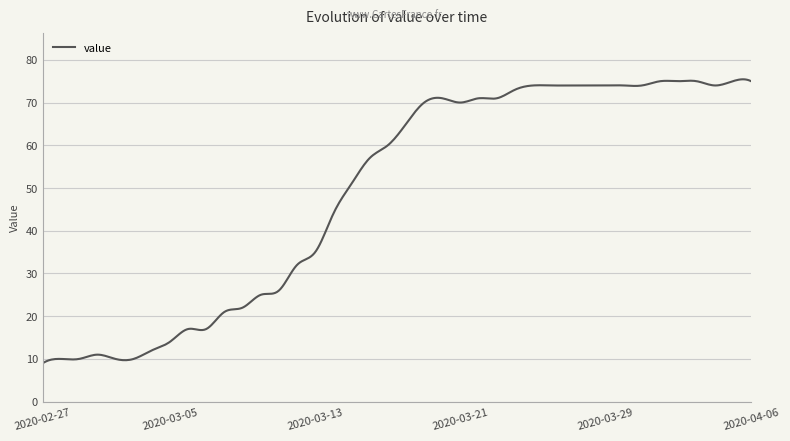

What is the minimum value shown in the chart?

9.0